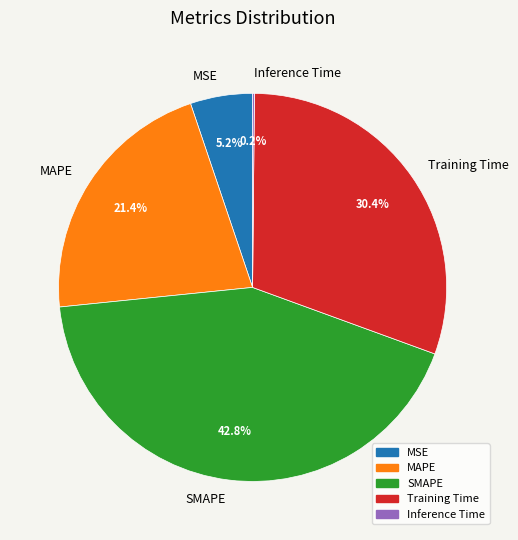

Between Training Time and MAPE, which is larger?

Training Time